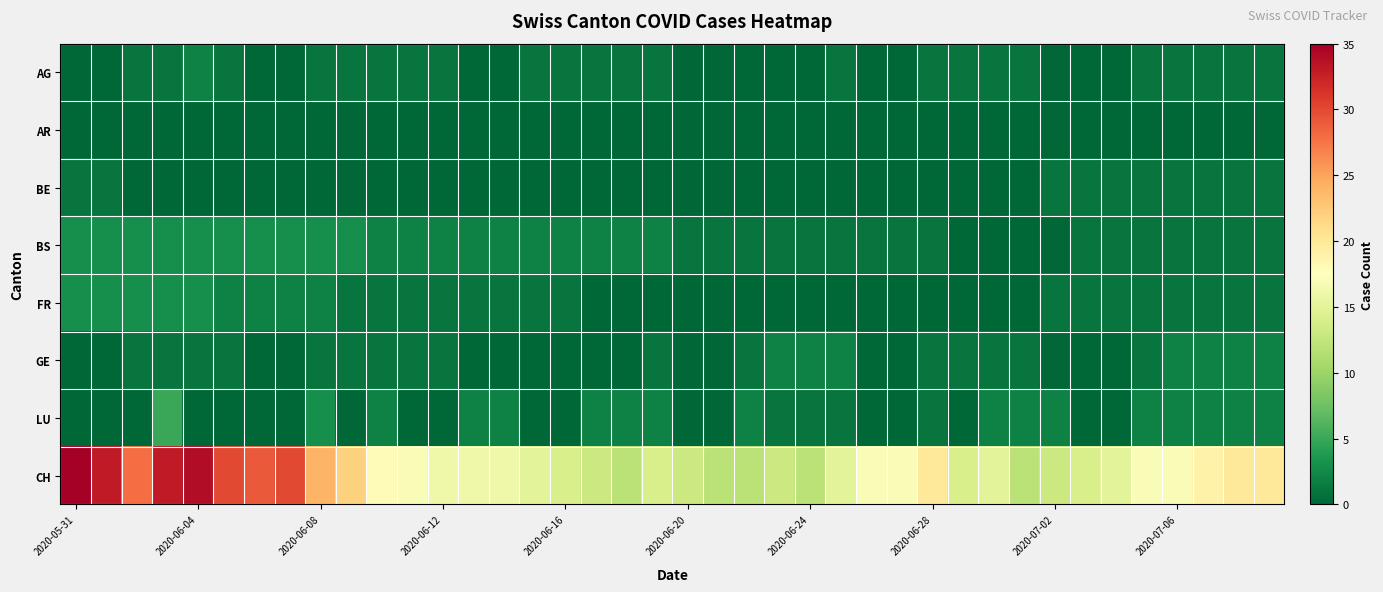

Rank the series by their maximum value, from lowest to highest.

AR, BE, AG, GE, BS, FR, LU, CH